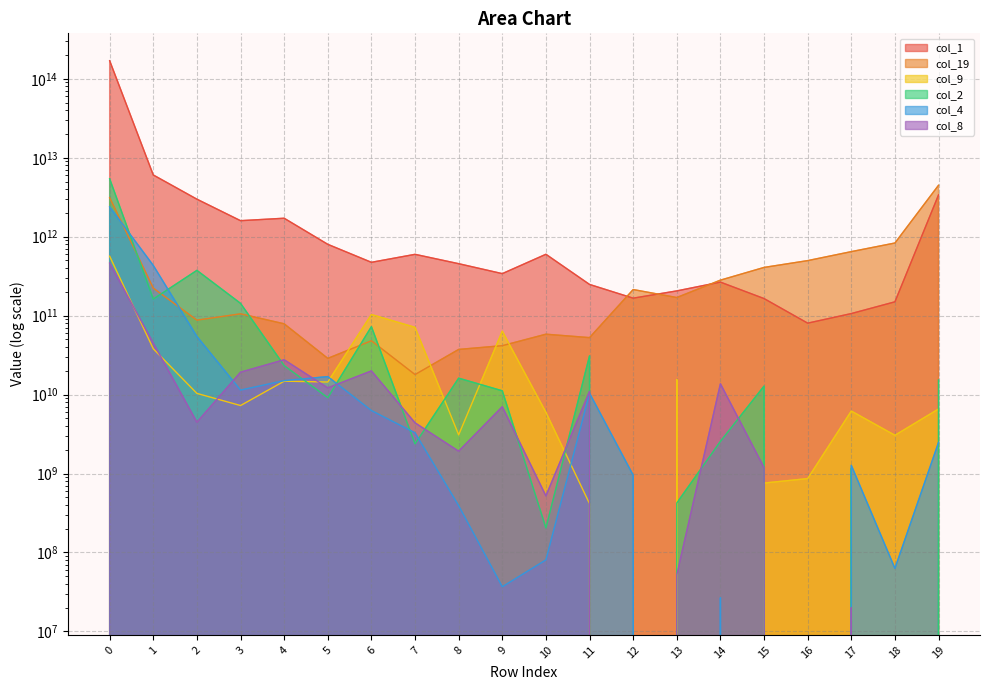

Reading left to right, extract all data points from this chart.

col_1: 0=169824306019972	1=6053324611080	2=2986946527831	3=1595642385780	4=1713727346536	5=800580134869	6=473633804704	7=597885527358	8=455069106735	9=340459286350	10=598869223855	11=248427247347	12=166489256320	13=205757522075	14=265888479441	15=164574375556	16=80324038236	17=106234208102	18=149656785524	19=3388834137935
col_19: 0=3123372257340	1=223301758818	2=87676522476	3=105479388391	4=78777836483	5=28740802259	6=48036402804	7=17930928315	8=37310033713	9=41627201513	10=58174611495	11=52644638861	12=214066962762	13=169575489082	14=281622649129	15=408100681596	16=497845463836	17=646965001925	18=831858205681	19=4485717456167
col_9: 0=565662718705	1=38022986577	2=10350101792	3=7261272075	4=14789042934	5=14425990308	6=103326472068	7=71093287487	8=3086862395	9=63540234482	10=5956936768	11=414723353	12=0	13=15508521610	14=0	15=756654555	16=861972549	17=6183297667	18=3049799338	19=6566573034
col_2: 0=5422717525175	1=162181296524	2=374555299808	3=143107828888	4=23305628357	5=9134977689	6=72552873817	7=2373984170	8=16140733900	9=11160650259	10=204534681	11=30958795523	12=0	13=422750750	14=2555615026	15=12809165299	16=0	17=1162595826	18=0	19=15291679693
col_4: 0=2388746593184	1=432501919441	2=54517985195	3=11397934069	4=15022775514	5=16883761661	6=6274914636	7=3279677618	8=391201099	9=36758872	10=80512510	11=10414137849	12=952180606	13=0	14=26738240	15=0	16=0	17=1270975692	18=62841714	19=2476830020
col_8: 0=462709108960	1=44844255047	2=4462160225	3=19197406170	4=27611998879	5=12153191585	6=19938385560	7=4382764637	8=1916863241	9=7023961361	10=520344488	11=11006760385	12=0	13=52185574	14=13706760514	15=1188021100	16=0	17=20036682	18=0	19=0